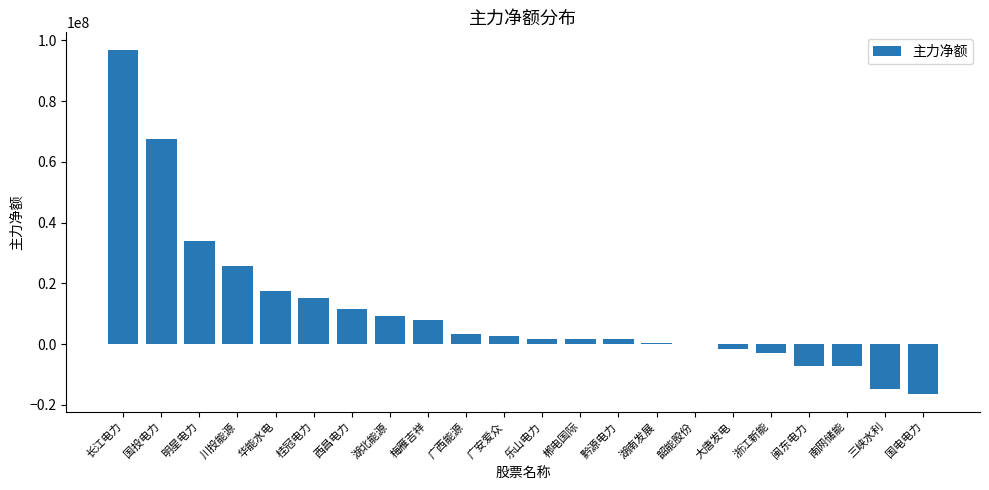

The value at 湖南发展 is 478893. True or false?

True